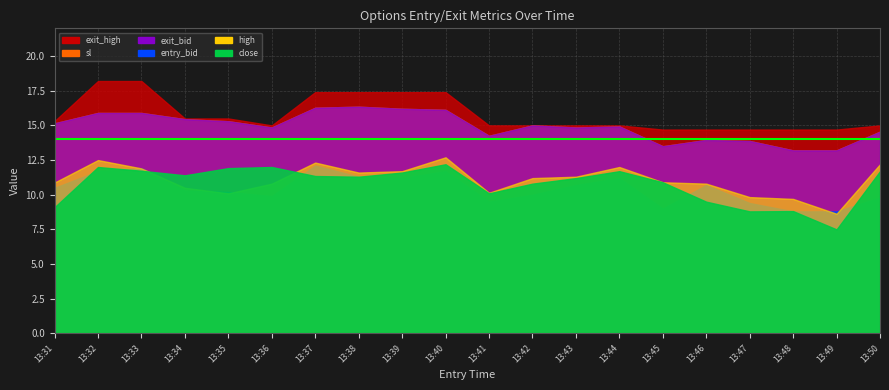

How many interior local peaks does the close series have?

5